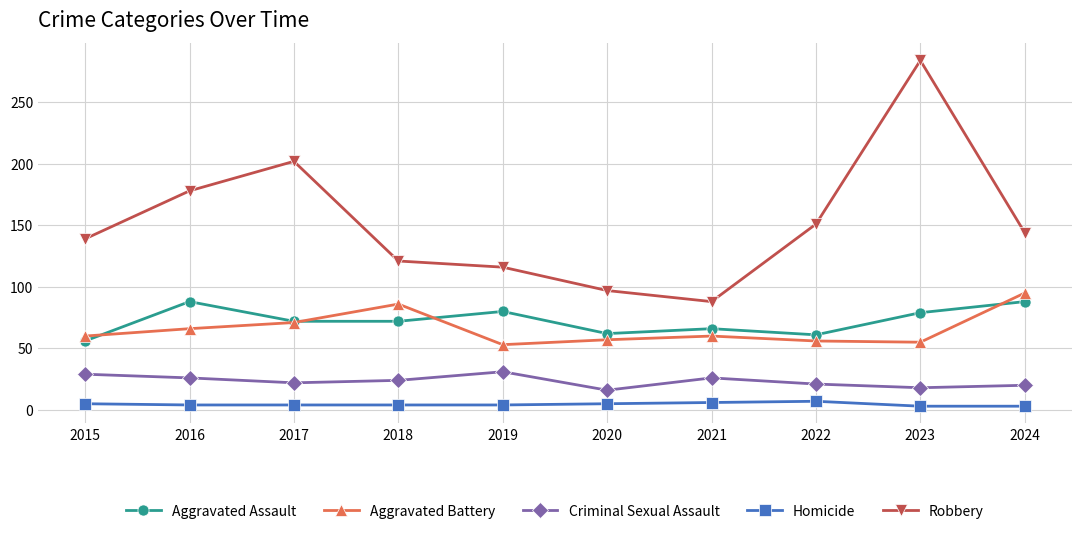

True or false: Aggravated Assault has more than 0 interior local peaks.

True